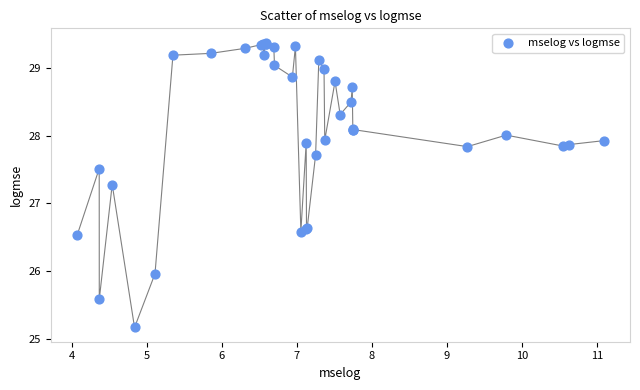

What Y value in the scatter plot is closest to 27?

27.3